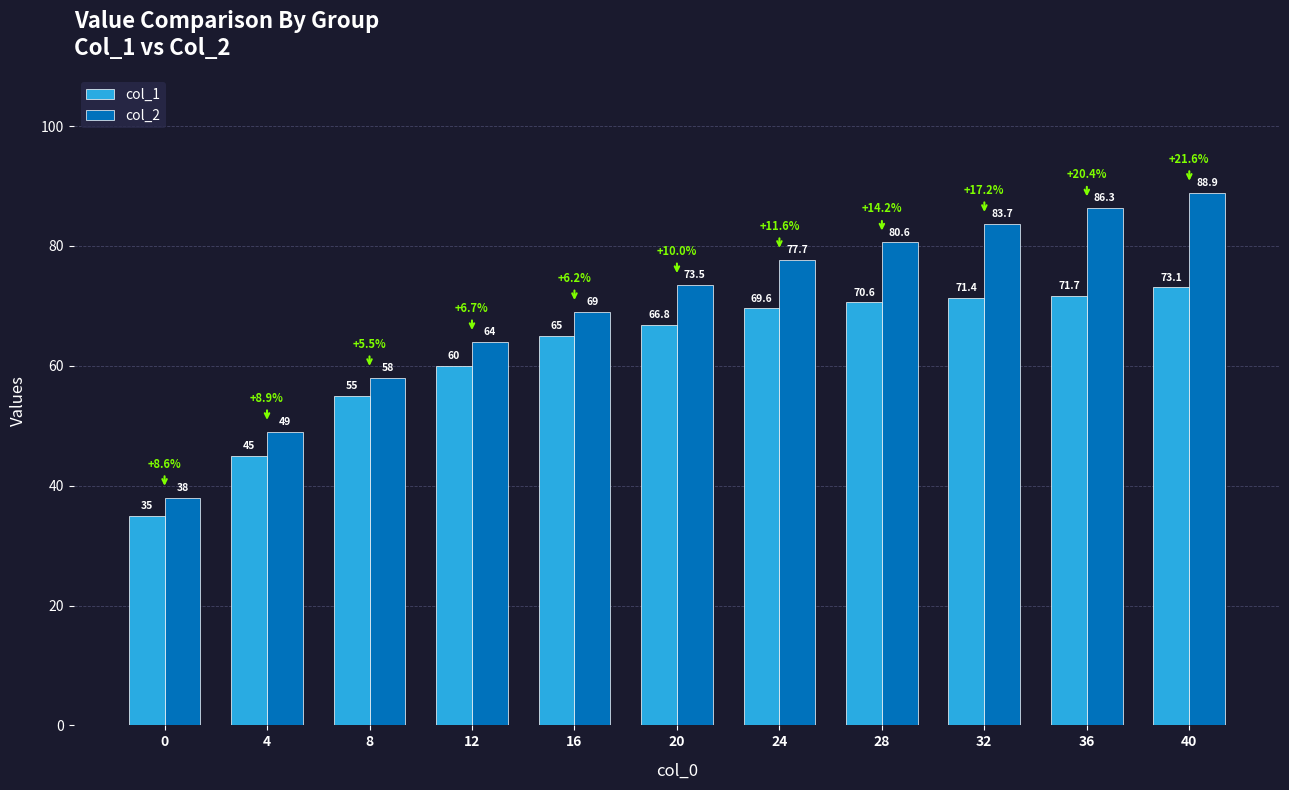

Reading left to right, list all the values displayed in this chart.

col_1: 35.0	45.0	55.0	60.0	65.0	66.8	69.6	70.6	71.4	71.7	73.1
col_2: 38.0	49.0	58.0	64.0	69.0	73.5	77.7	80.6	83.7	86.3	88.9